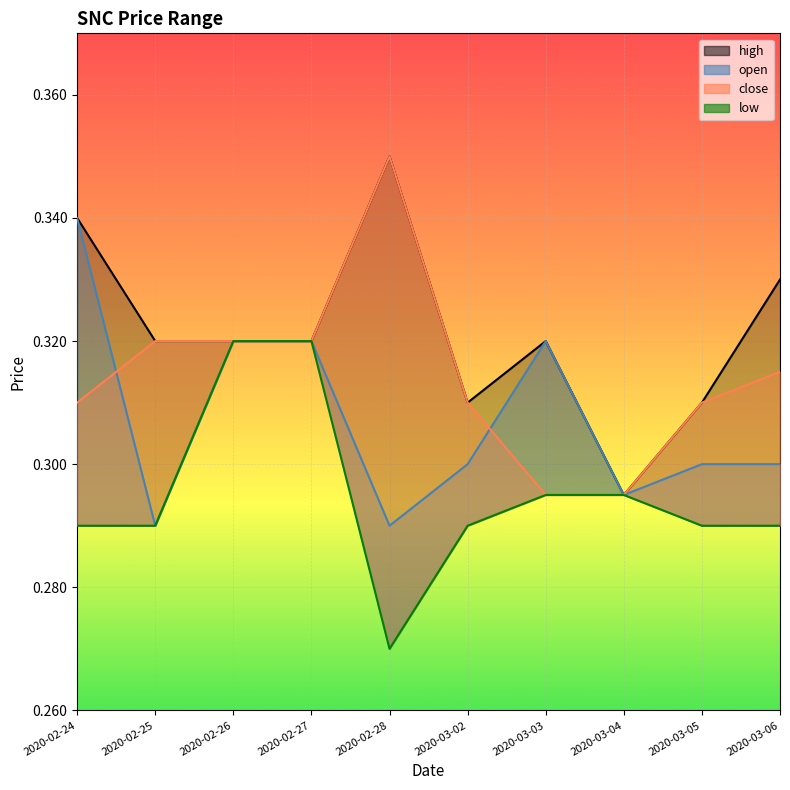

What is the total value across all series at 2020-02-25?

1.2